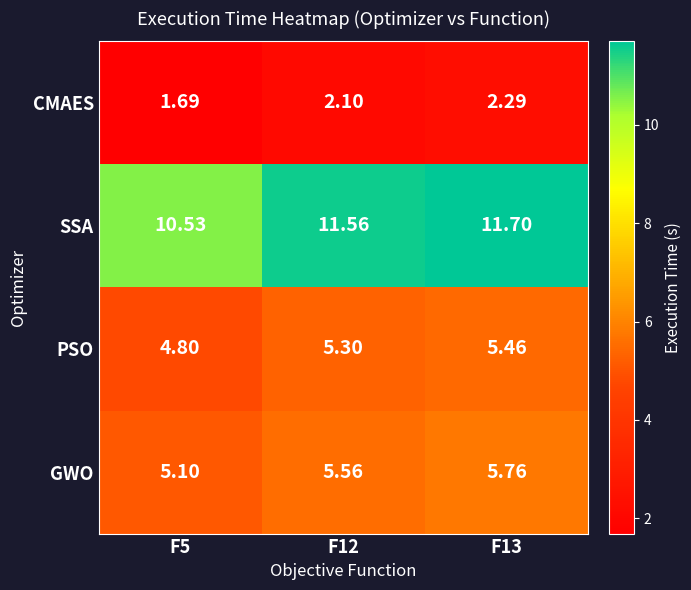

List the series in order of their peak value, lowest first.

CMAES, PSO, GWO, SSA